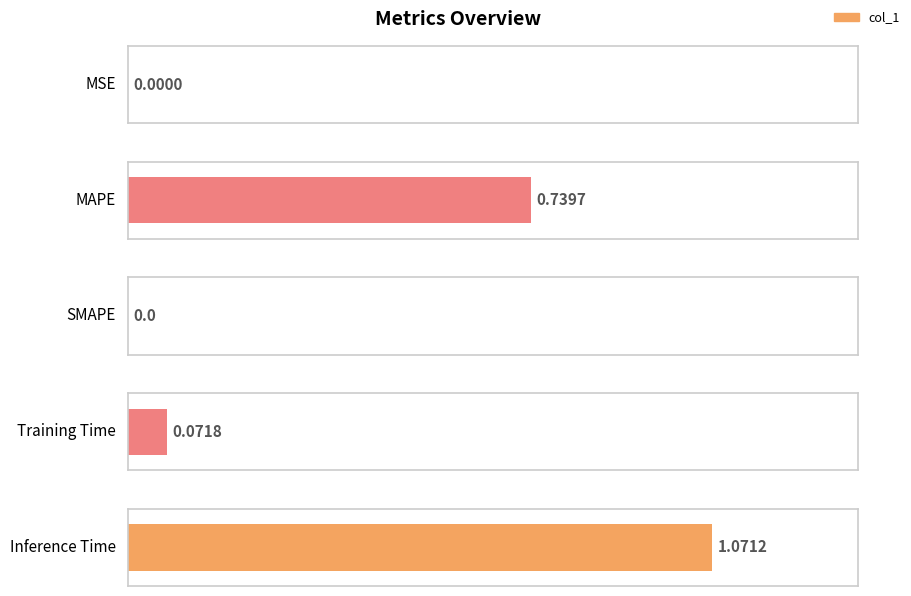

True or false: the data shows 0.1 at Training Time.

True